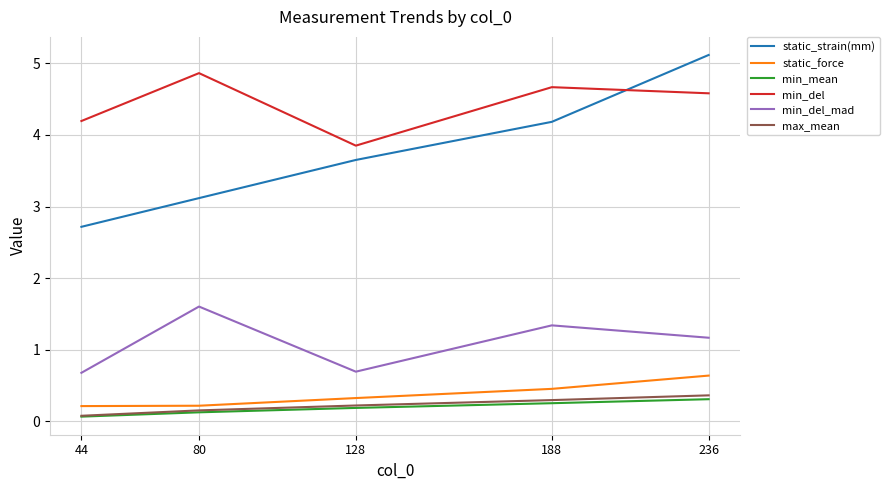

The min_mean series shows 0.3 at 188. True or false?

True